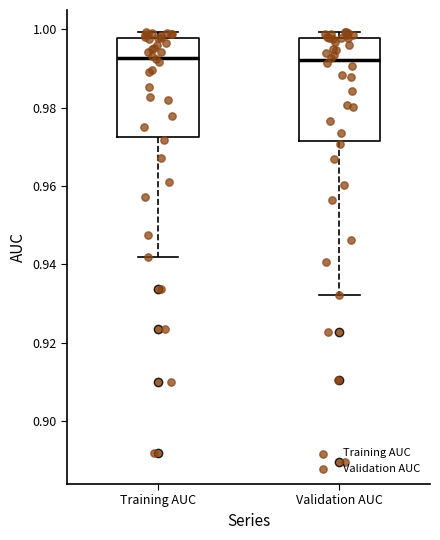

Reading left to right, read every box against the y-axis: the position of its median line, the range the box covers, and the ends of its whiskers. The values are not printed on the chart, so give them approximately, as read against the axis.

Training AUC: median 0.992, box 0.972 to 0.998, whiskers 0.942 to 1.000
Validation AUC: median 0.992, box 0.972 to 0.998, whiskers 0.932 to 1.000